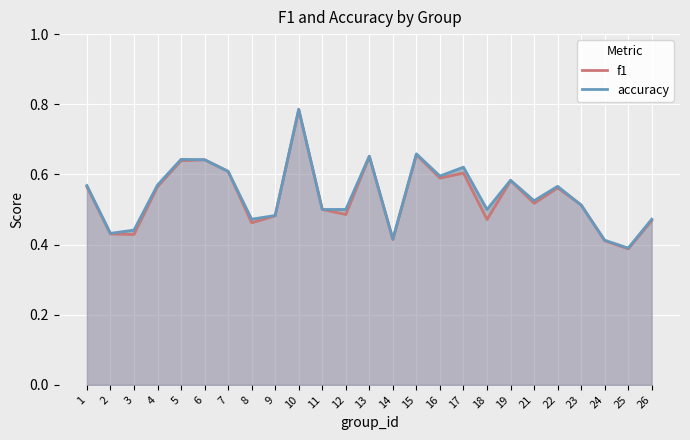

Which series has the widest spread of values?

f1